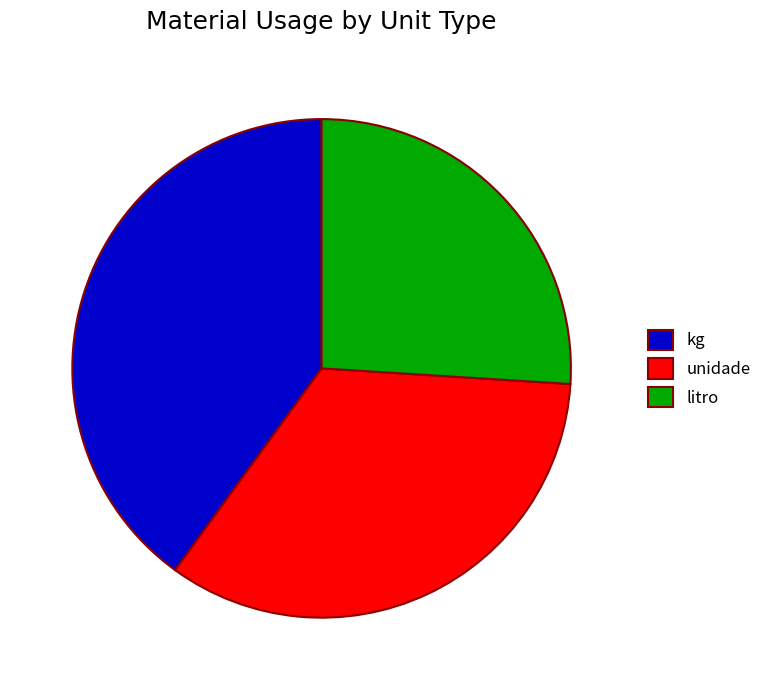

The kg slice represents 40% of the pie. True or false?

True